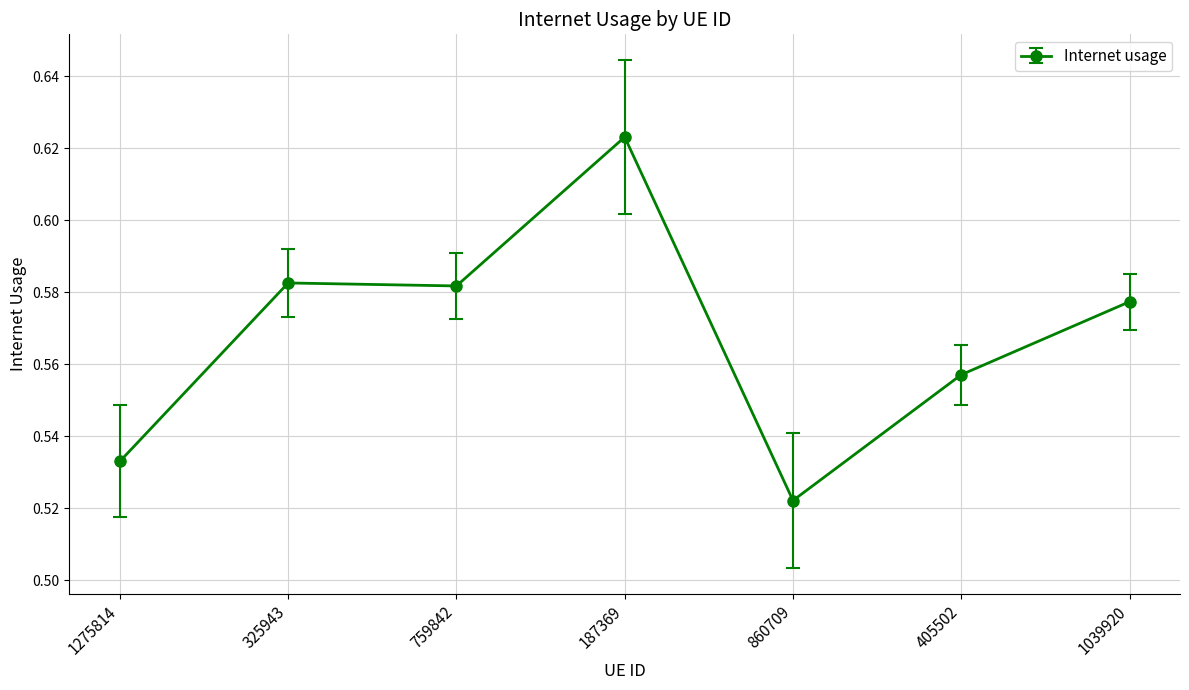

At which category does the chart reach its minimum across all series?

860709